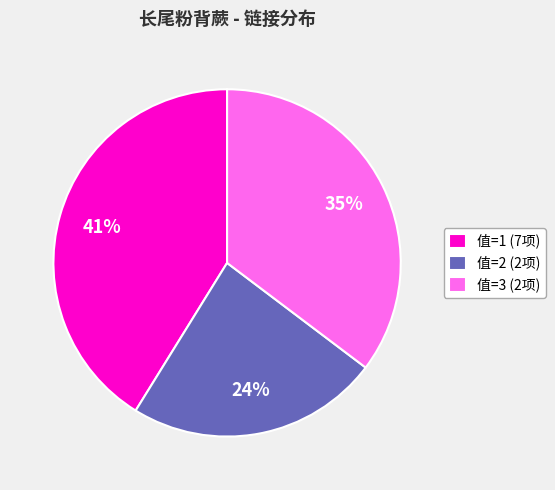

Does any single category account for the majority?

No